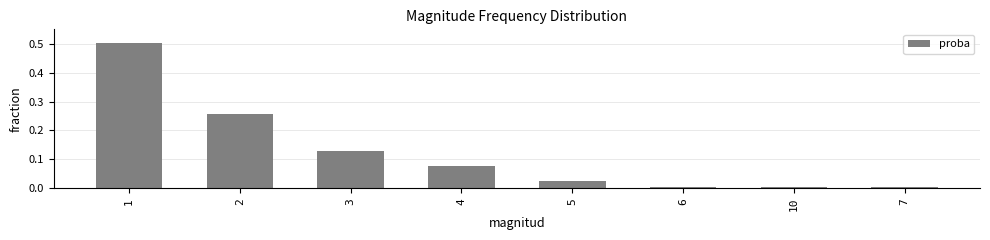

What is the greatest value displayed?

0.5